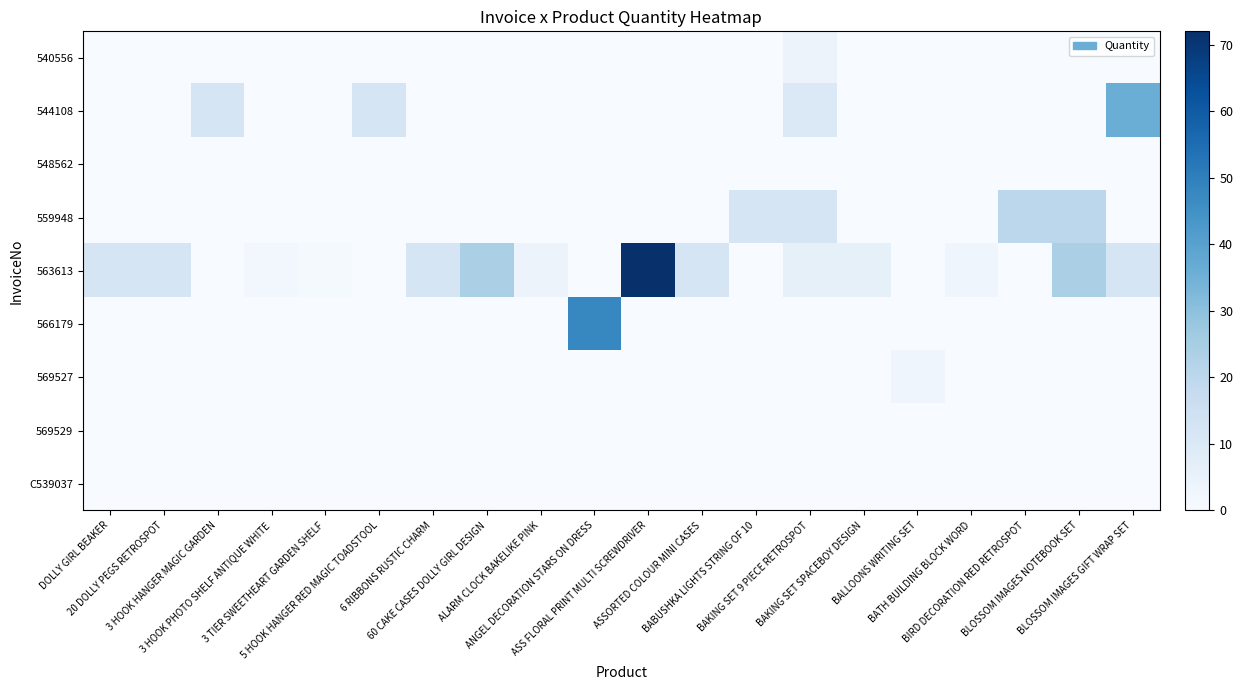

At how many categories does at least one series exceed 33?

3